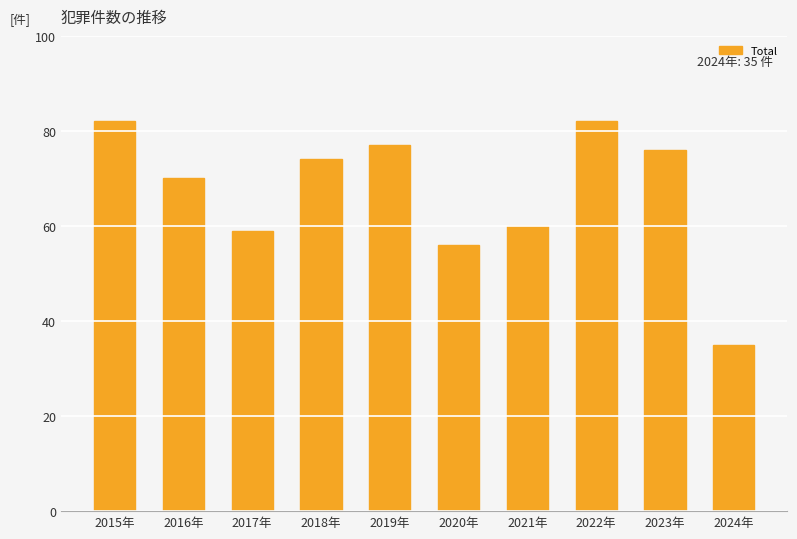

What position from the left is 2015年?

1